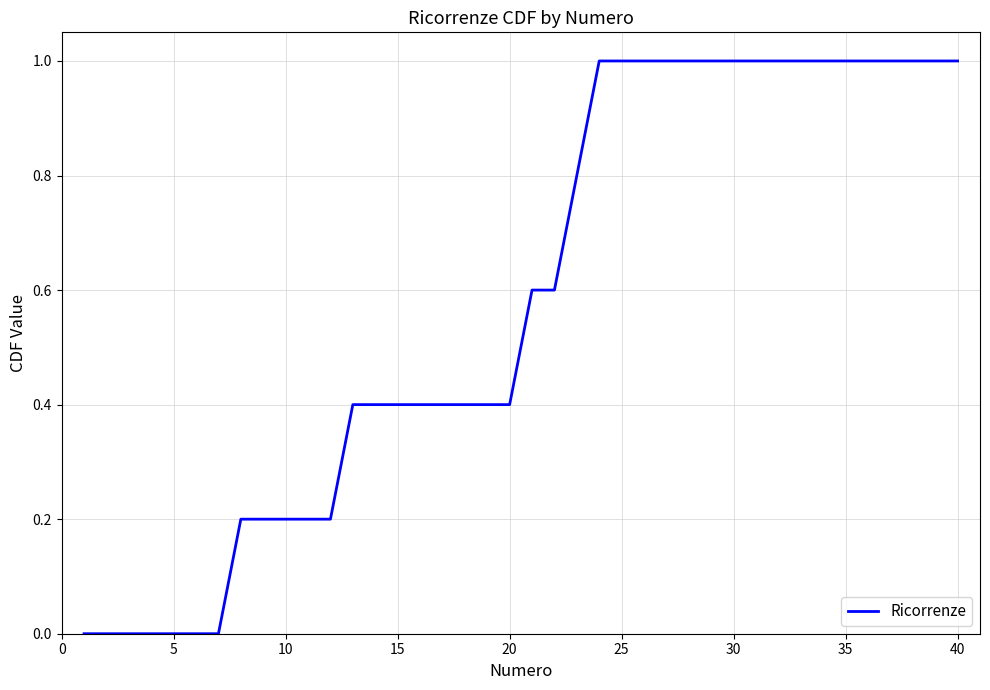

Count the values in the range 0 to 1.

40